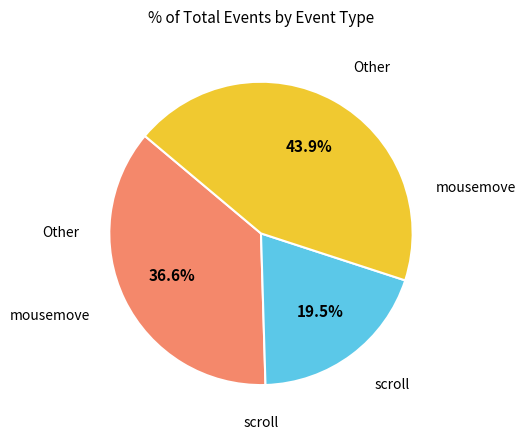

Is there a majority slice in this chart?

No